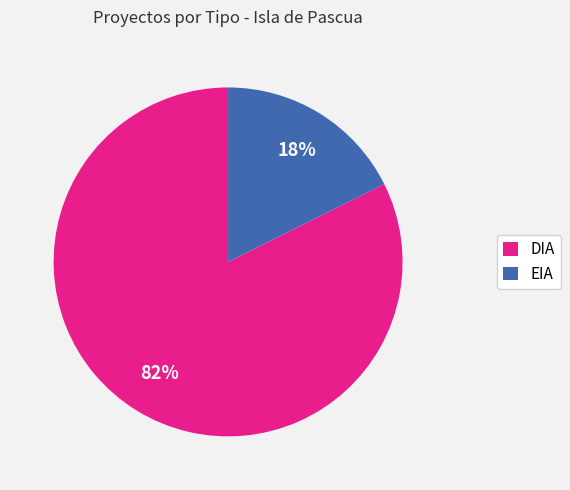

Does EIA account for over 50% of the chart?

No